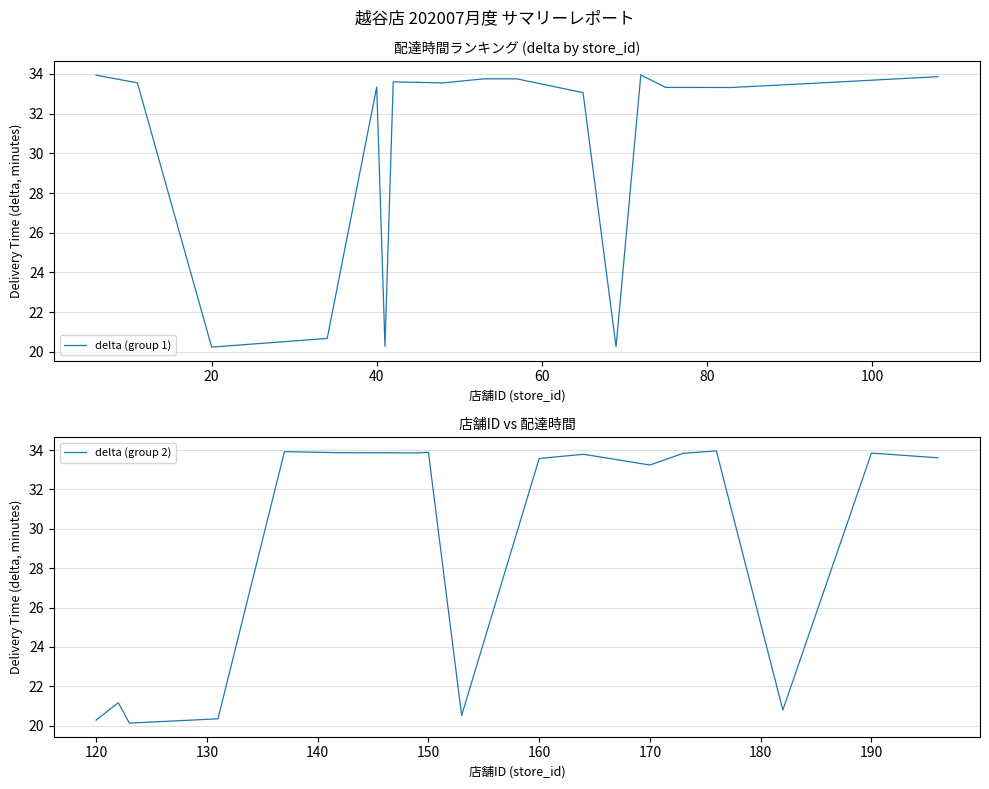

How many data points does each series have?

17